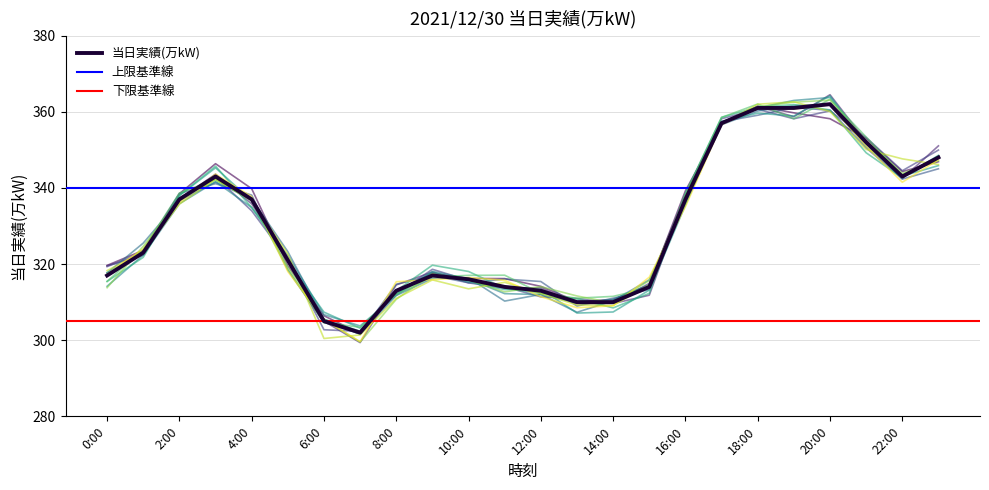

List the labels in order of value, largest first.

20:00, 18:00, 19:00, 17:00, 21:00, 23:00, 3:00, 22:00, 2:00, 4:00, 16:00, 1:00, 5:00, 0:00, 9:00, 10:00, 11:00, 15:00, 8:00, 12:00, 13:00, 14:00, 6:00, 7:00